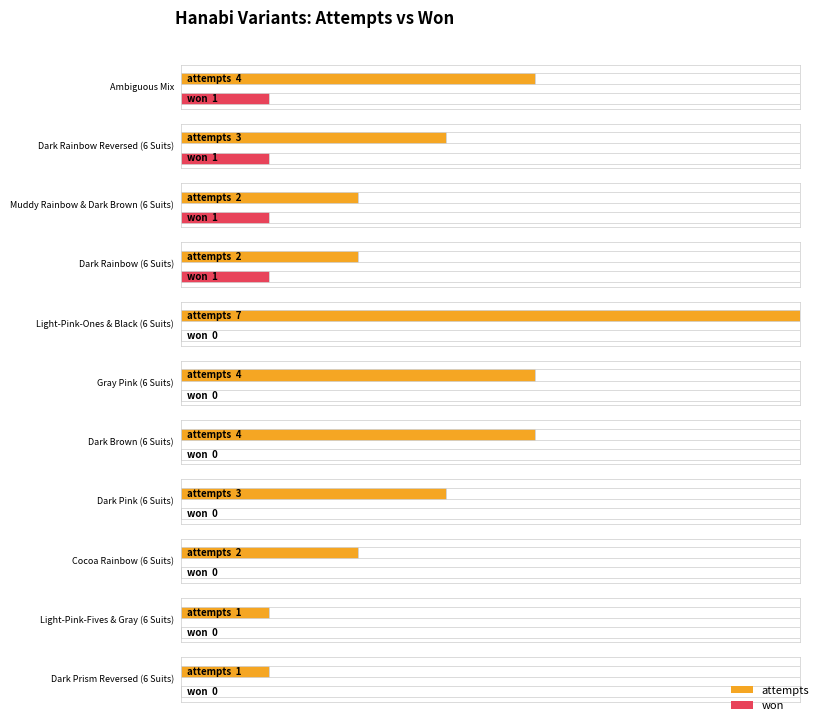

What is the difference between the highest and lowest values at Dark Rainbow Reversed (6 Suits)?

2